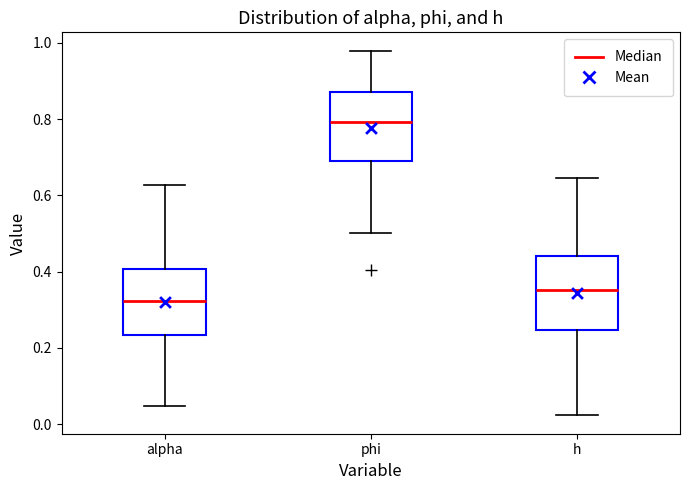

Which box has the lowest median line?

alpha